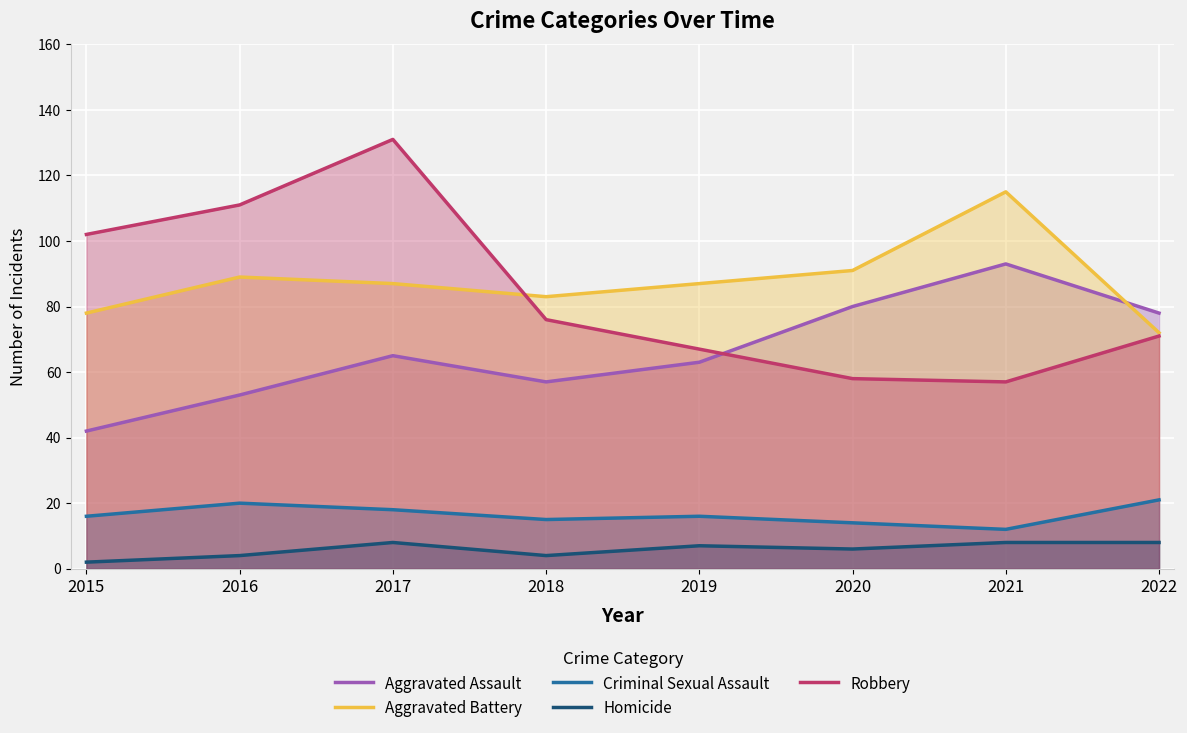

At which category does Aggravated Assault reach its first local valley?

2018